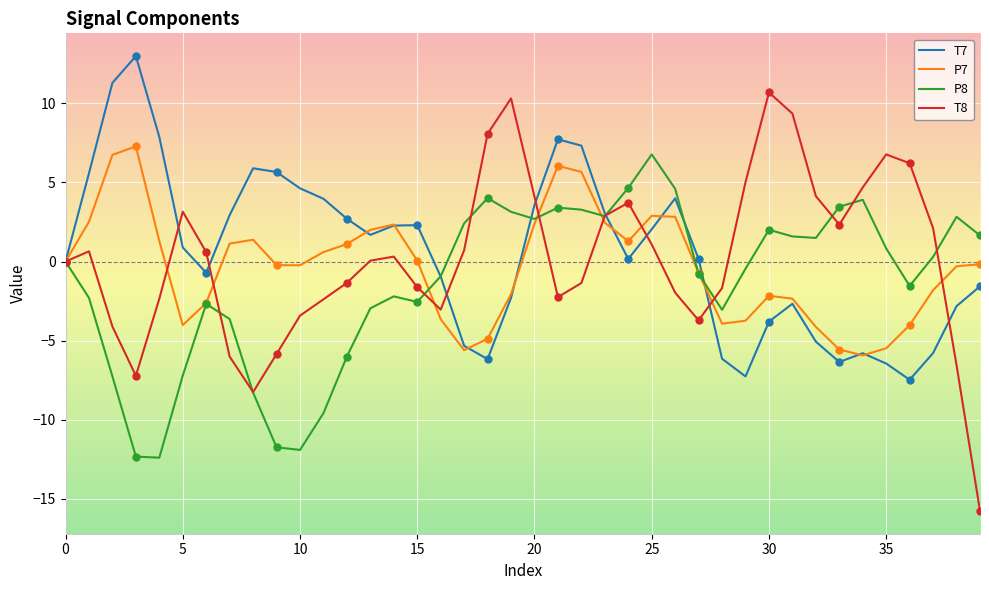

What is the minimum value for T7?

-7.5